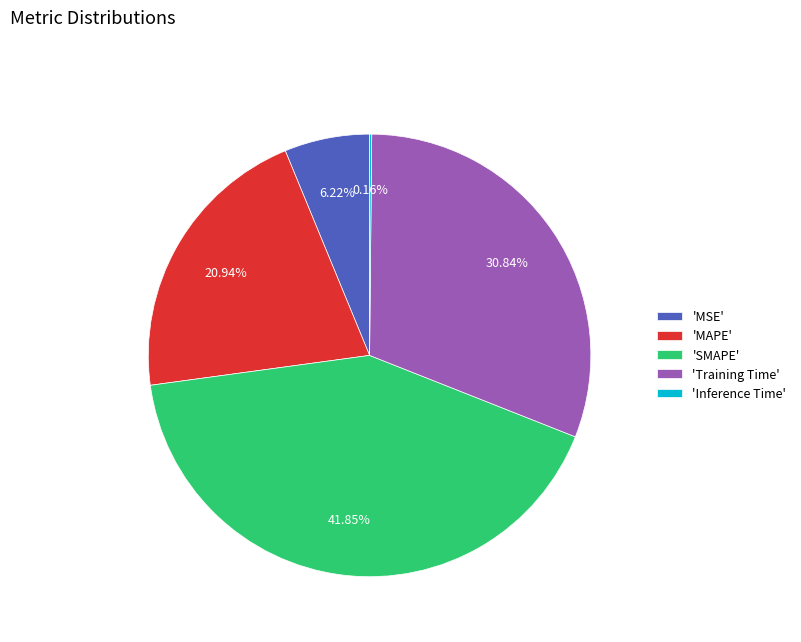

Is the sum of 'SMAPE' and 'Training Time' greater than half?

Yes